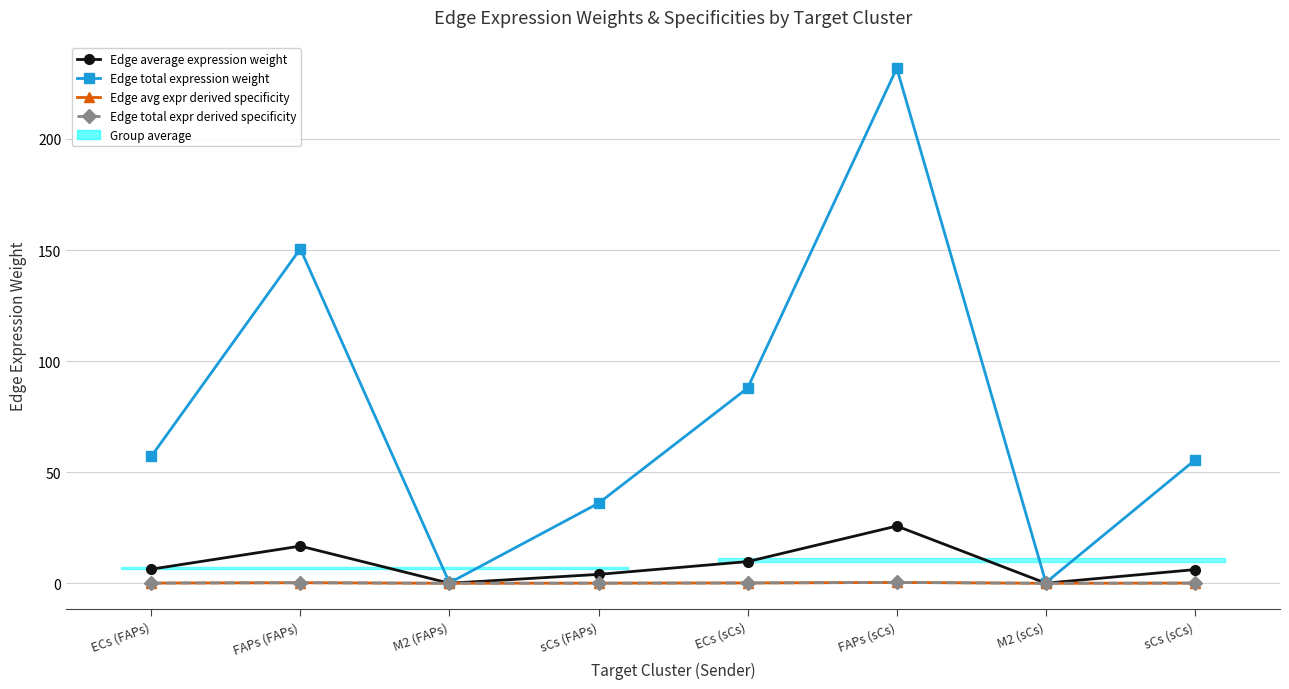

What is the total value across all series at ECs (sCs)?

97.9